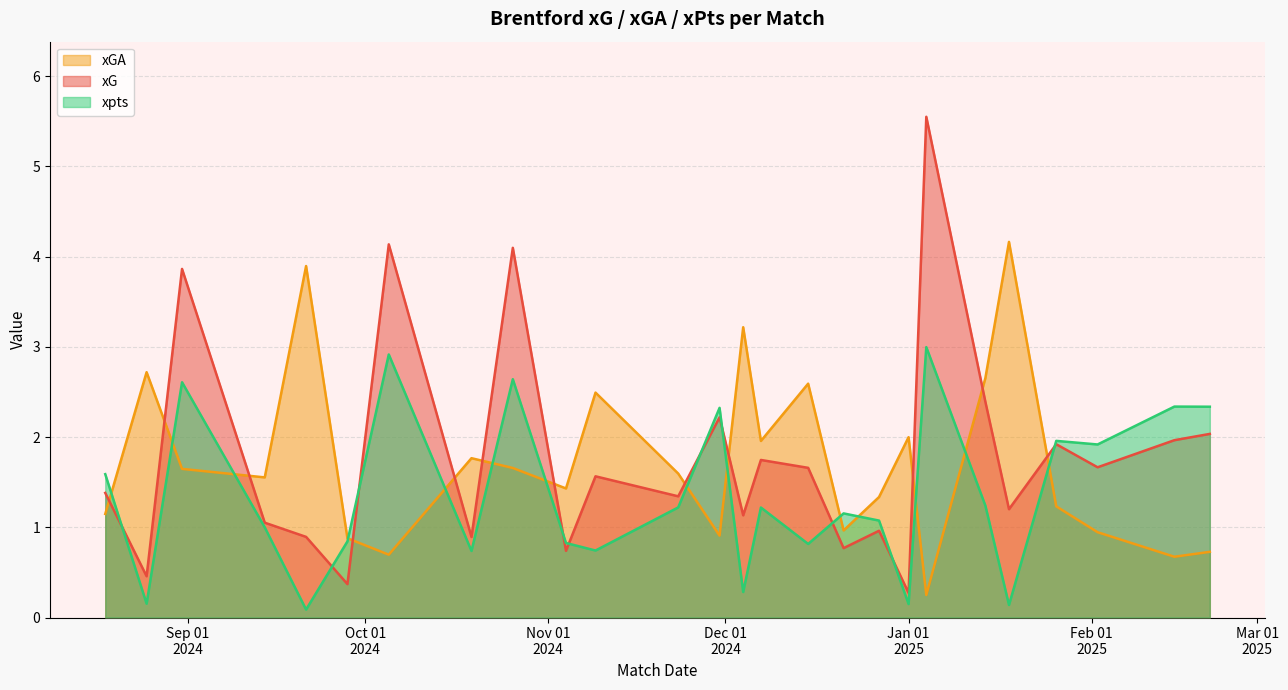

How many data points in xGA are above 1?

18